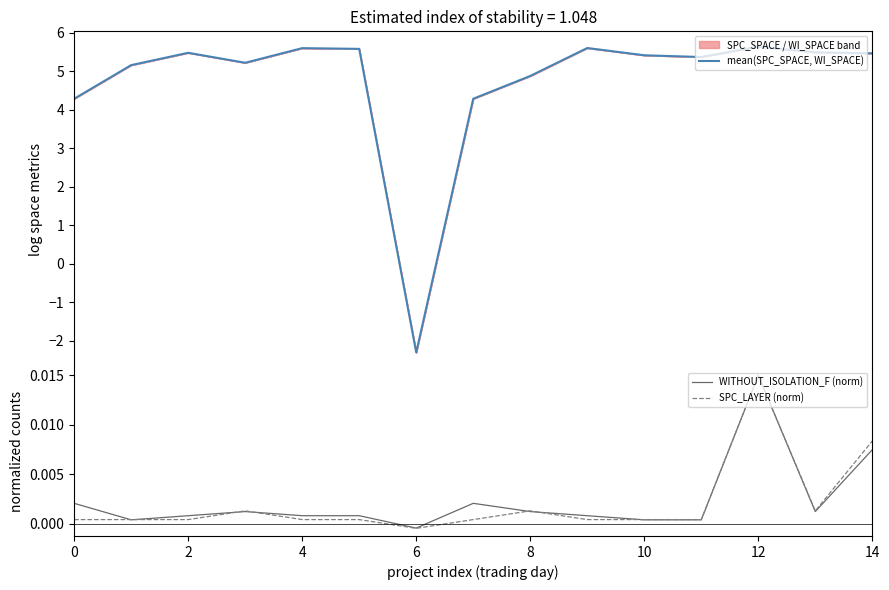

How many interior local peaks does the WITHOUT_ISOLATION_F (norm) series have?

3